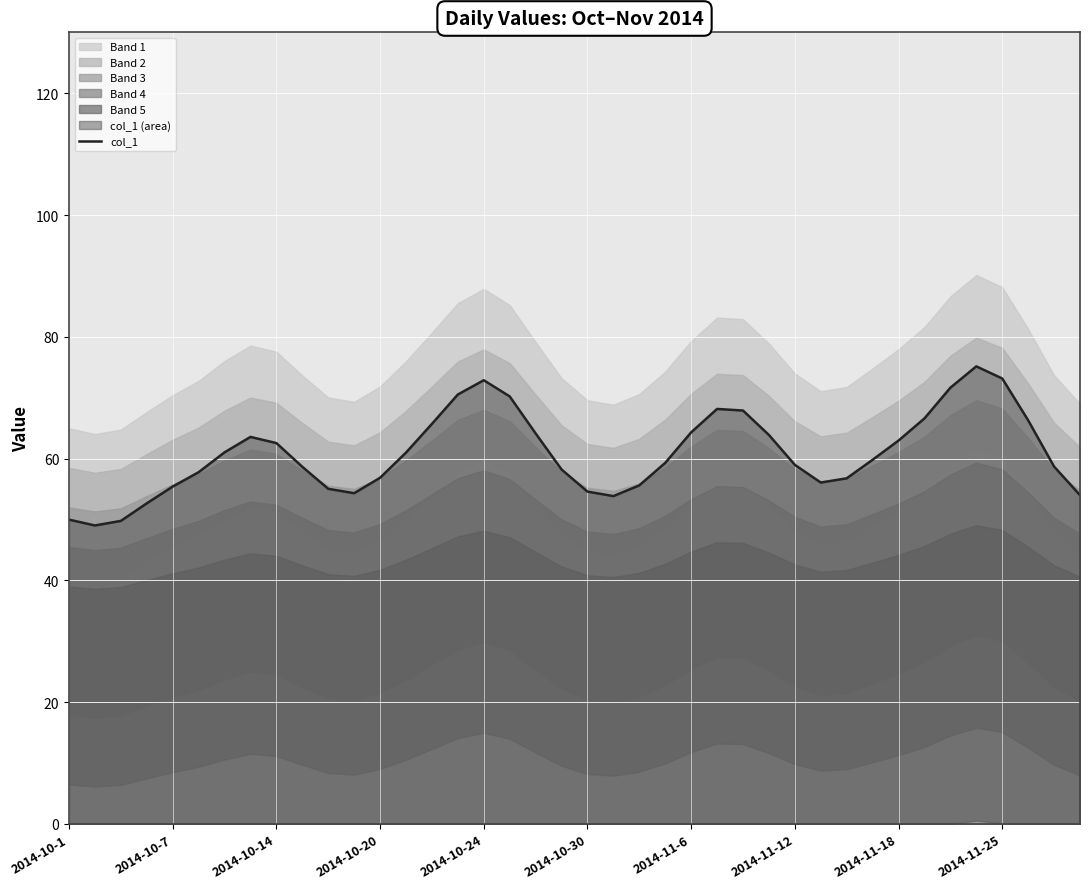

The value of col_1 at 2014-10-20 is 27.0. True or false?

False